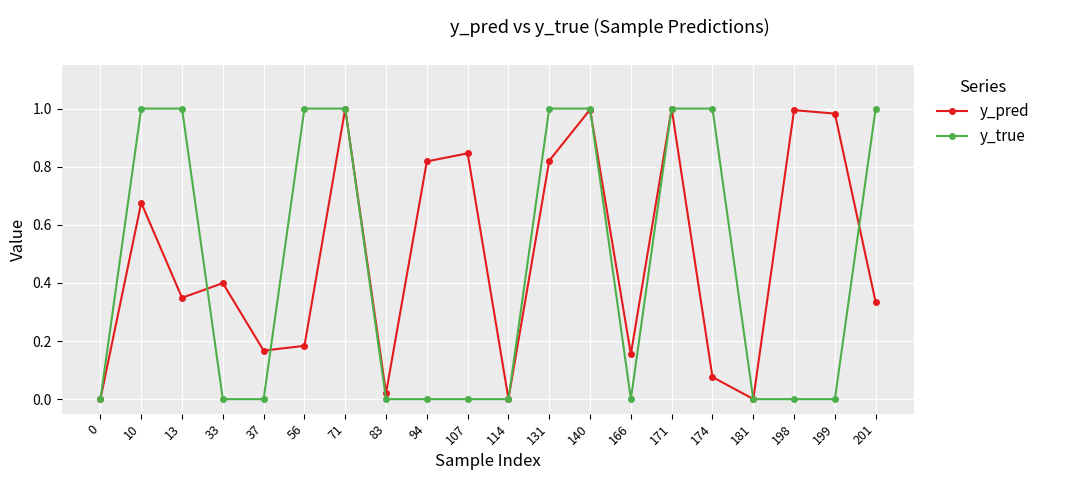

Which series has the widest spread of values?

y_true